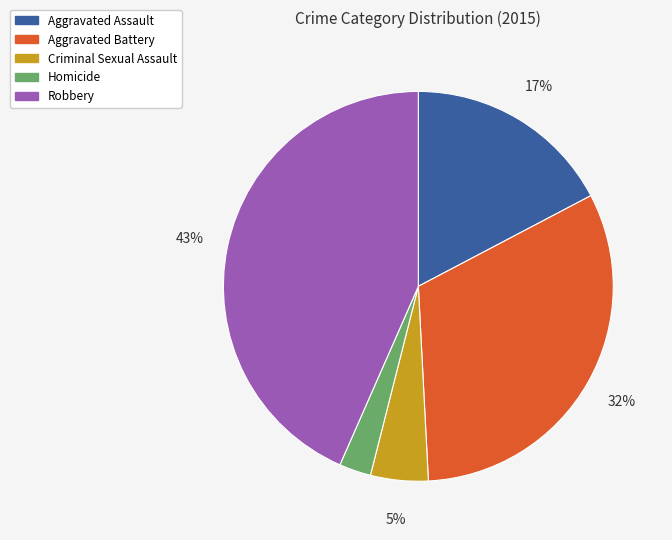

Which slice is the smallest?

Homicide